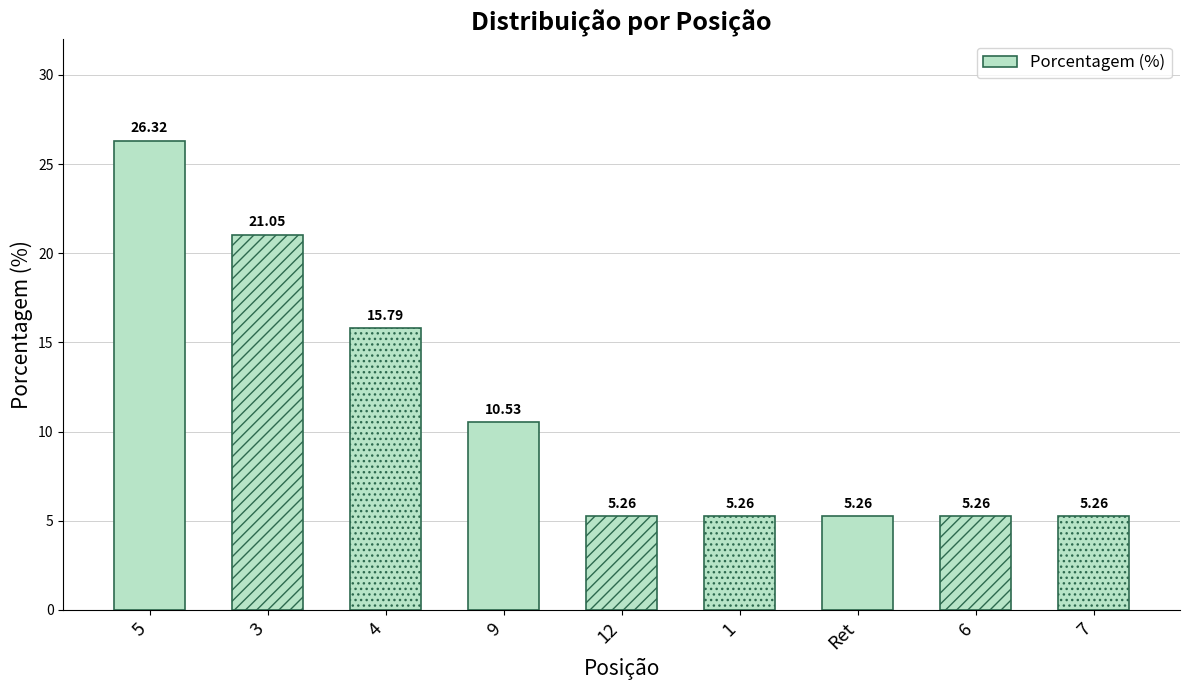

What is the label of the 9th bar from the left?

7